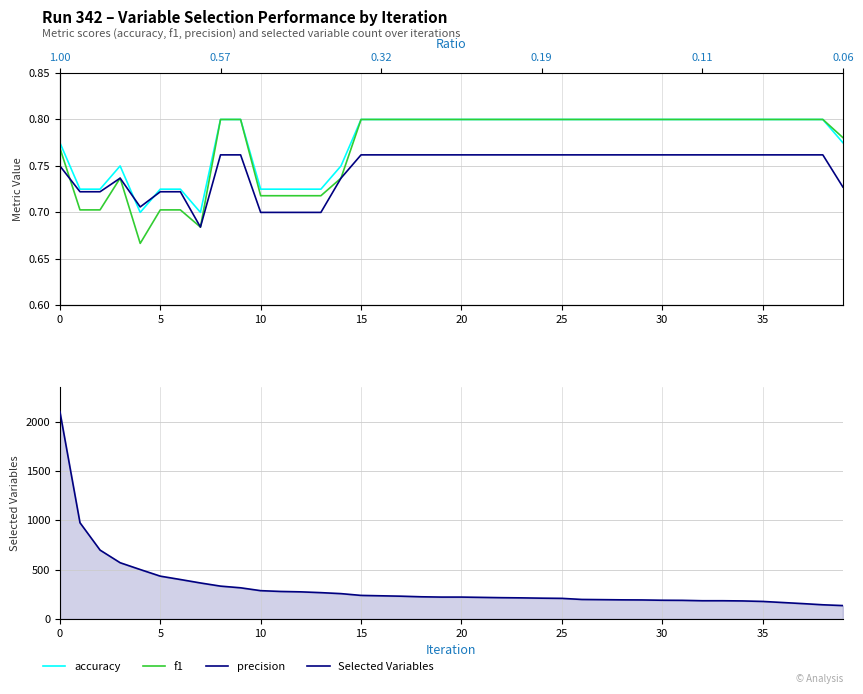

At how many categories does at least one series exceed 1942?

1